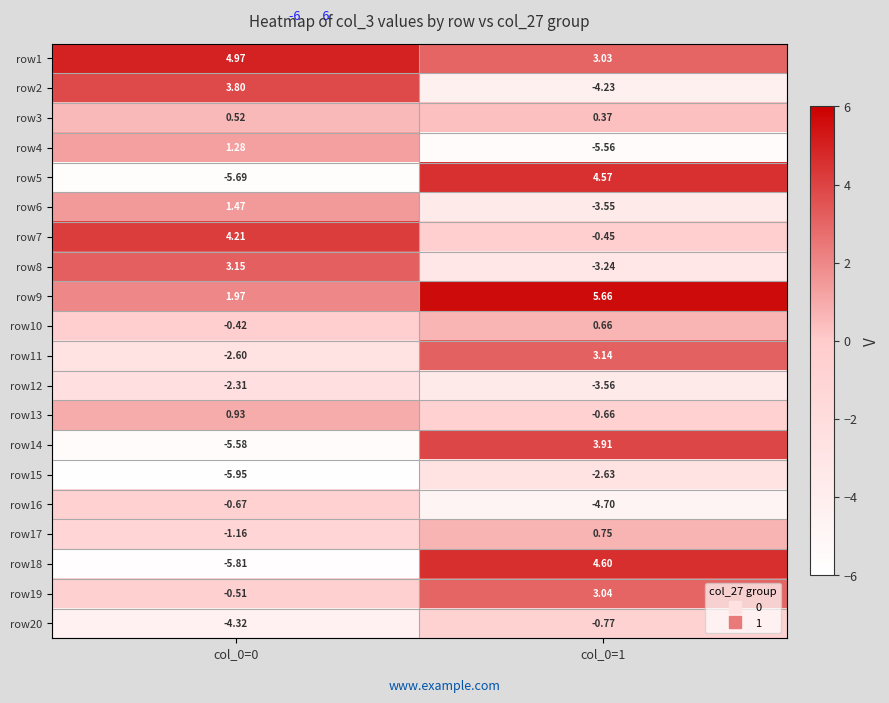

What is the minimum value shown in the chart?

-5.9